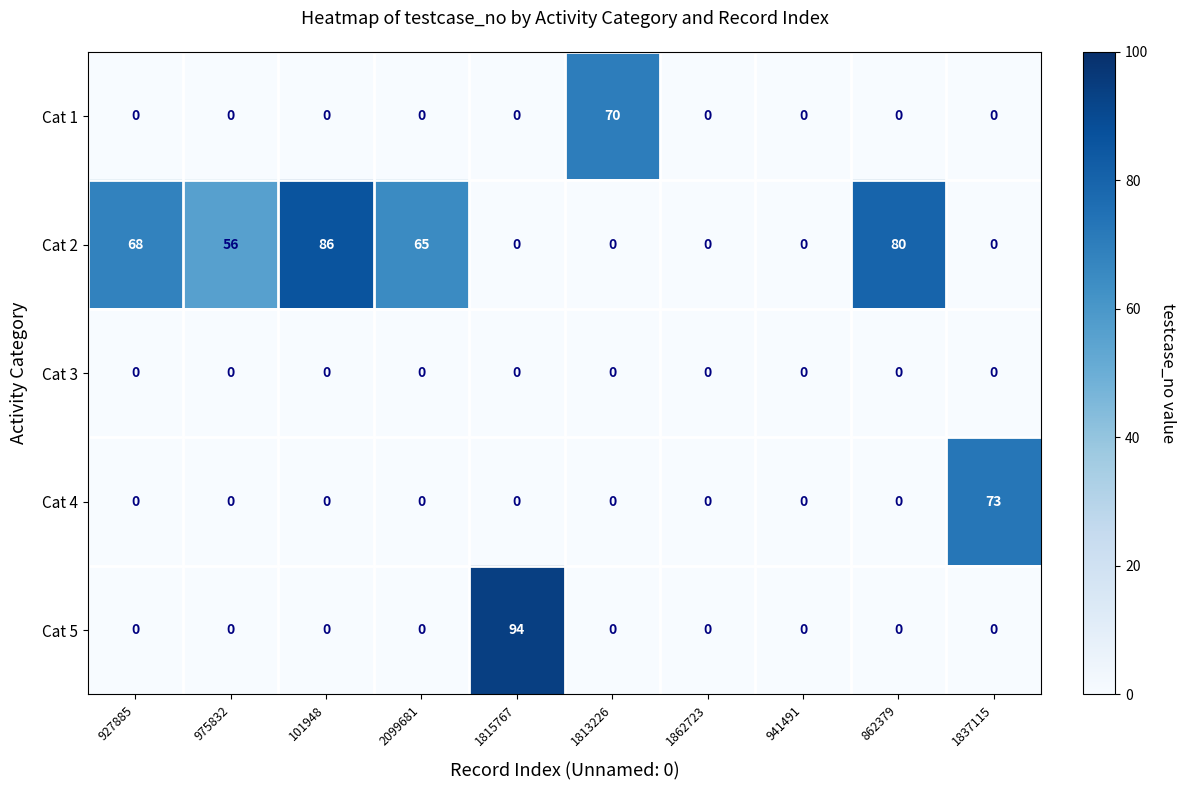

What is the highest value of the Cat 1 series?

70